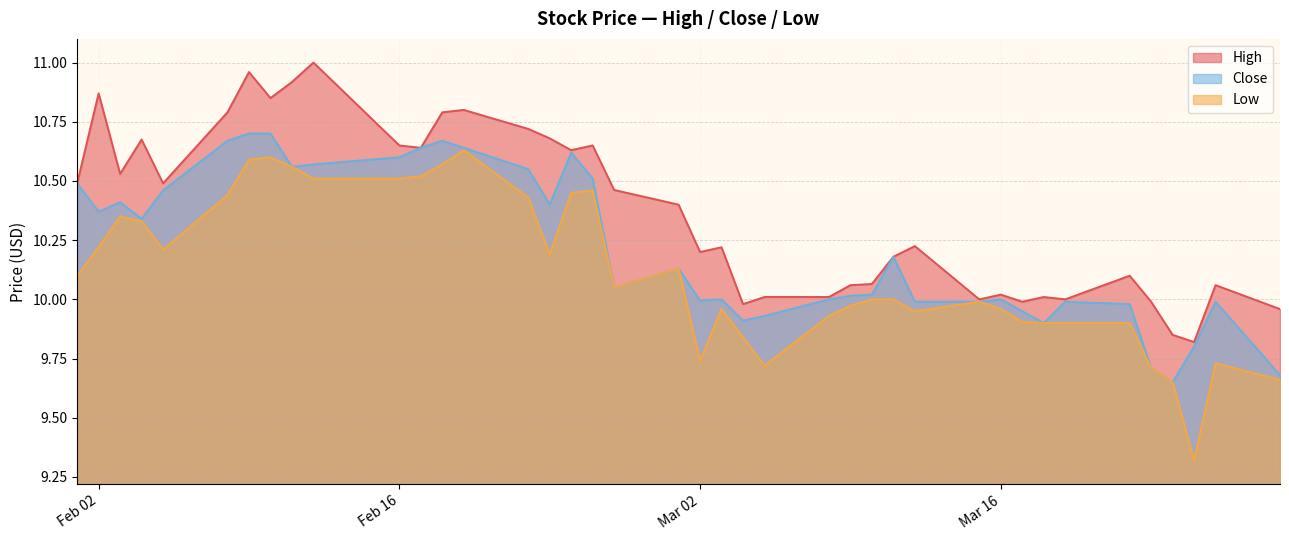

True or false: low has more than 0 points higher than both neighbors.

True